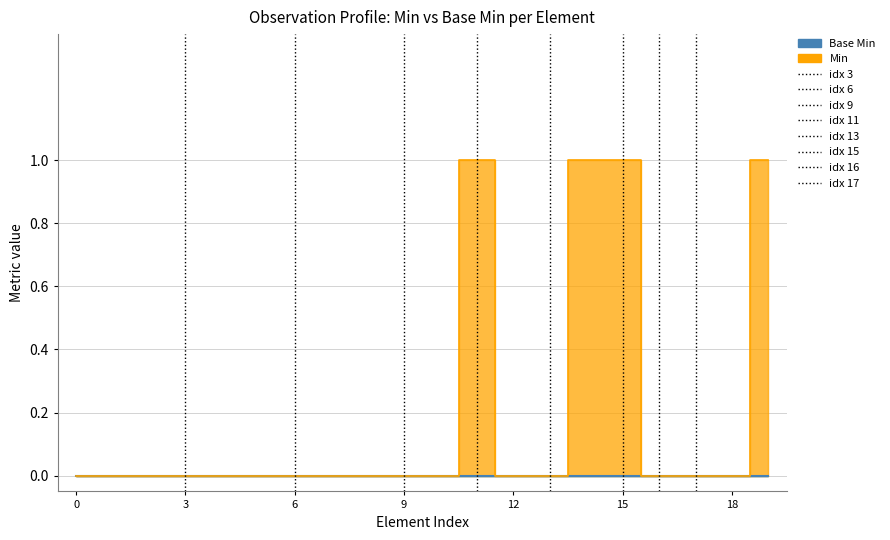

What is the difference between the second highest and second lowest values?

1